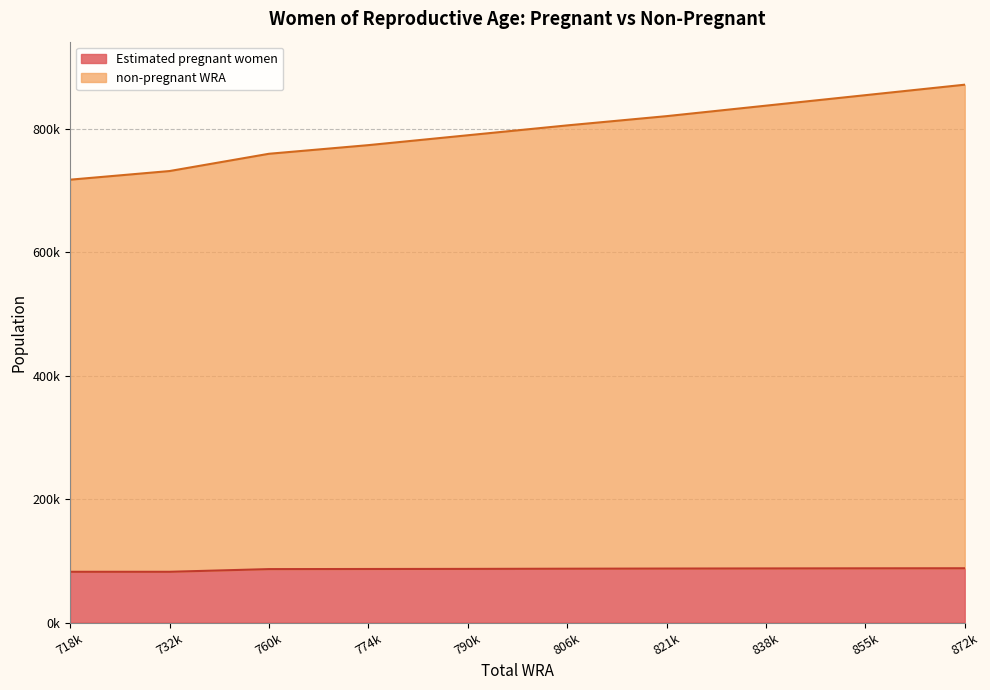

True or false: non-pregnant WRA and Estimated pregnant women cross at least once.

False